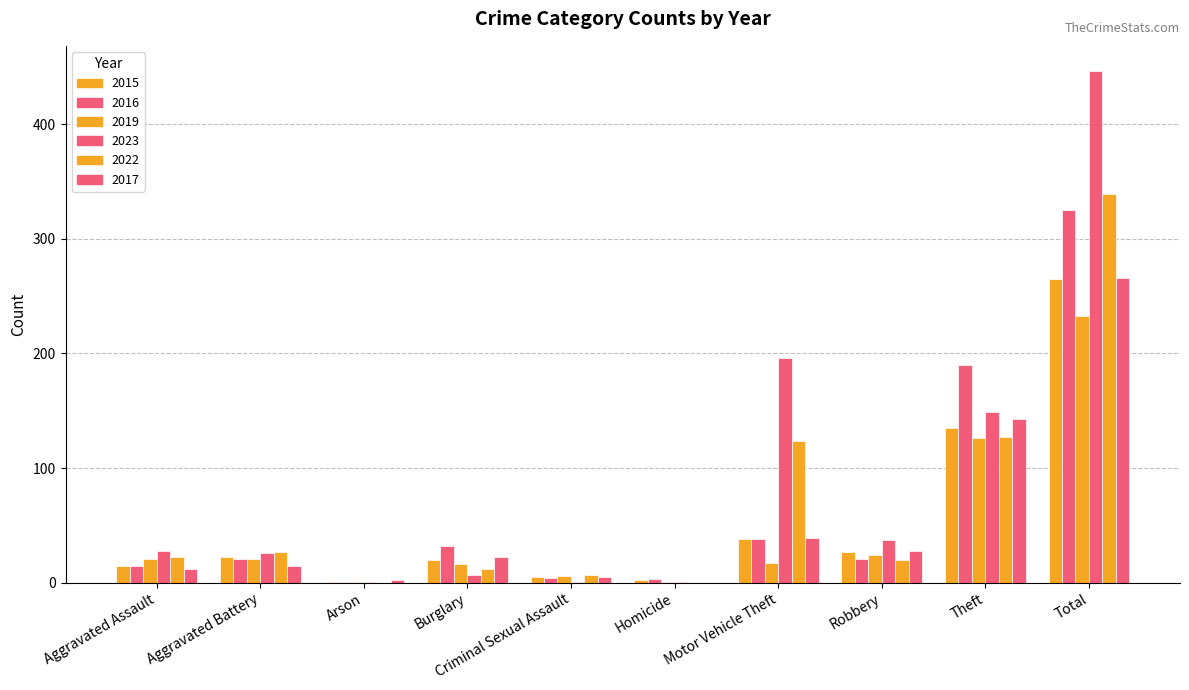

What position from the left is Theft?

9